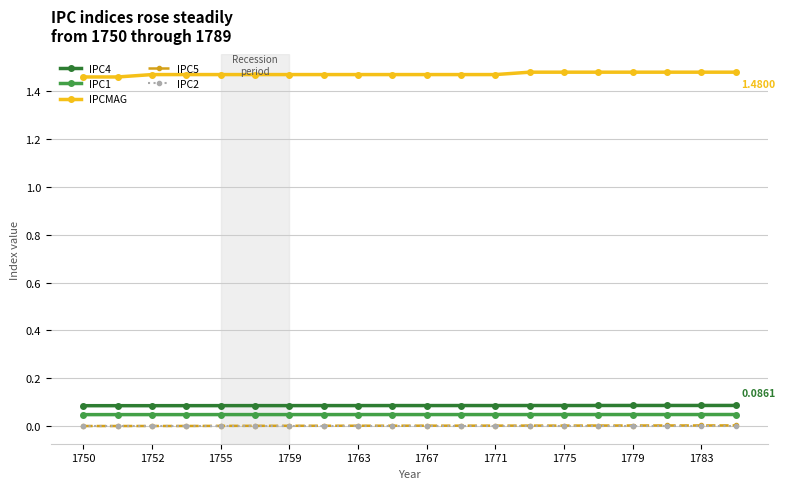

True or false: IPCMAG and IPC4 cross at least once.

False